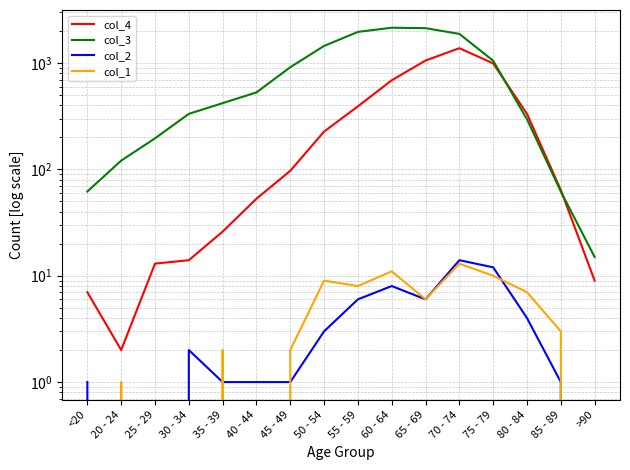

At which category does col_4 reach its first local valley?

20 - 24